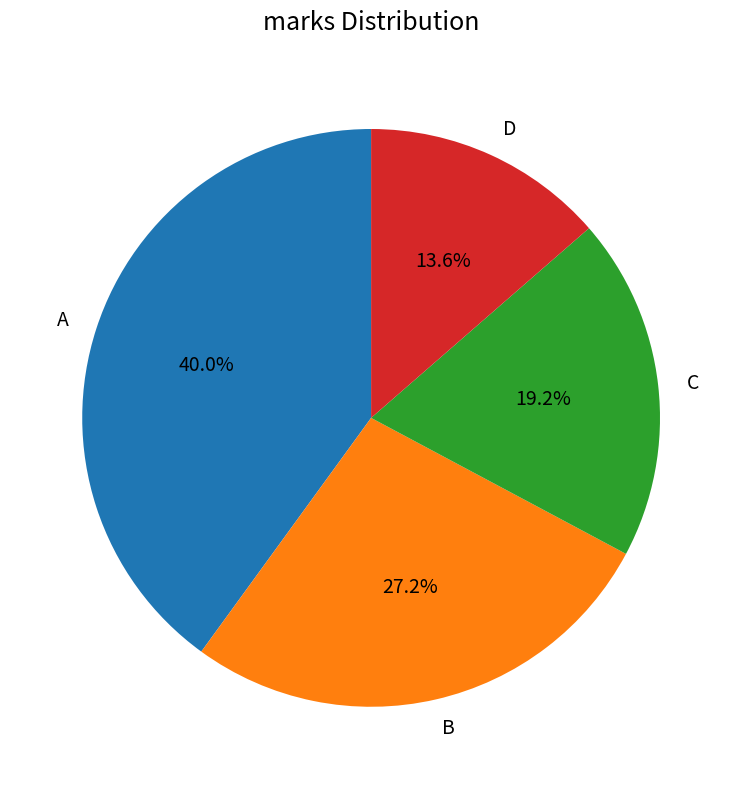

To the nearest percent, what is the average slice percentage?

25%